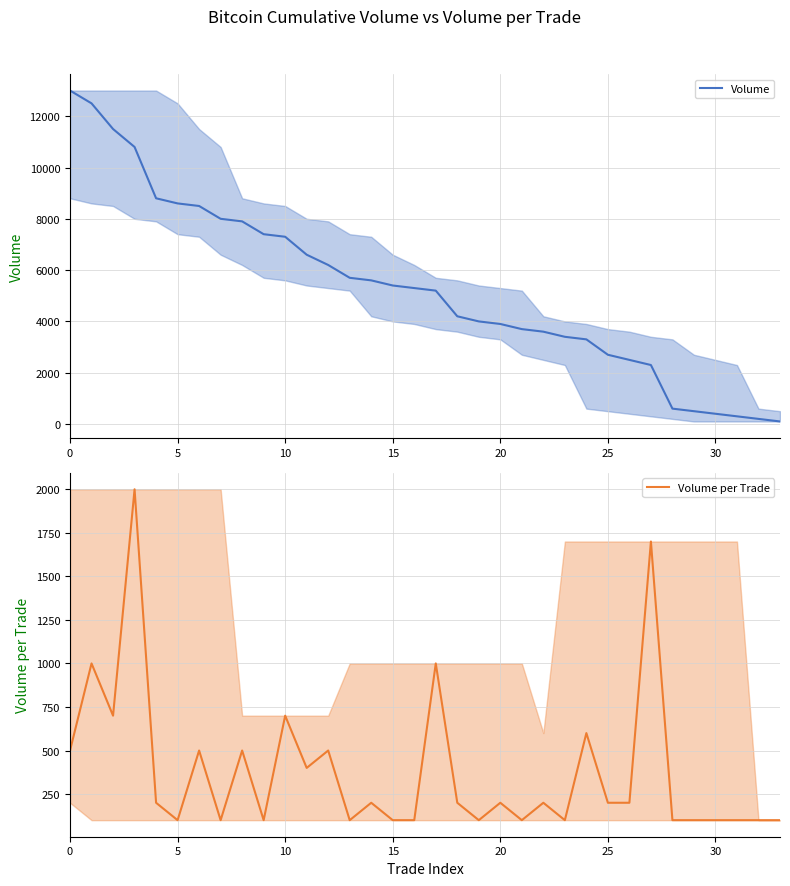

List the series in order of their overall mean, highest first.

Volume, Volume per Trade